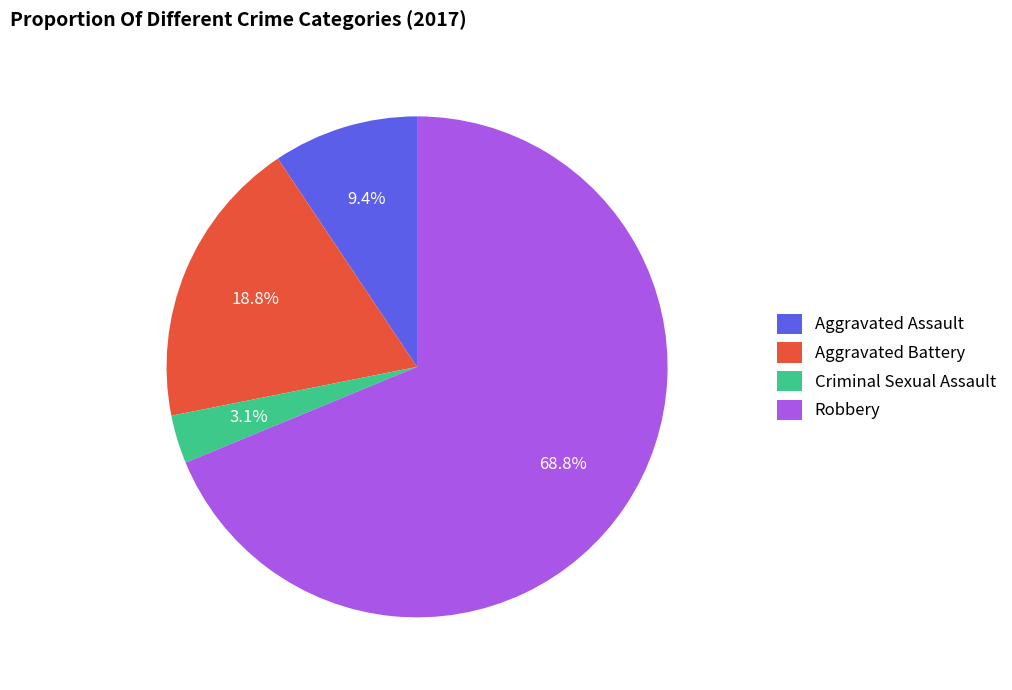

Which has a higher value, Aggravated Battery or Criminal Sexual Assault?

Aggravated Battery